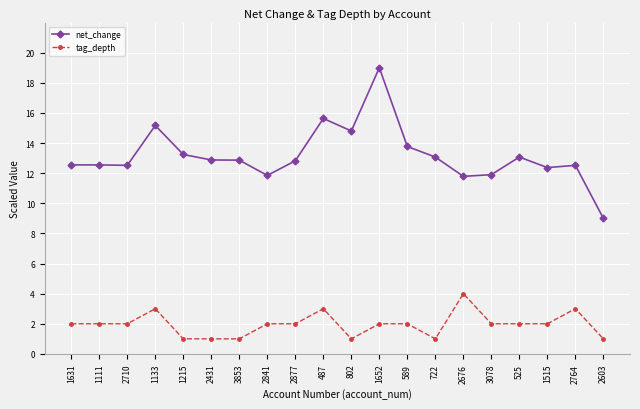

What is the label of the 2nd point from the right?

2764